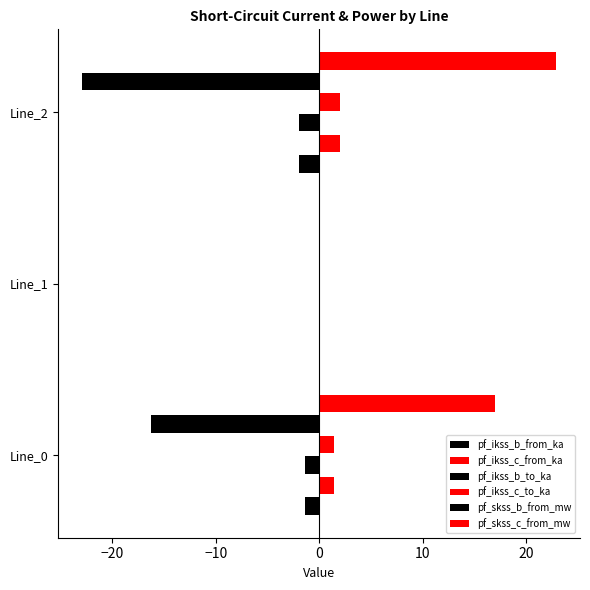

Count the number of data series in this chart.

6